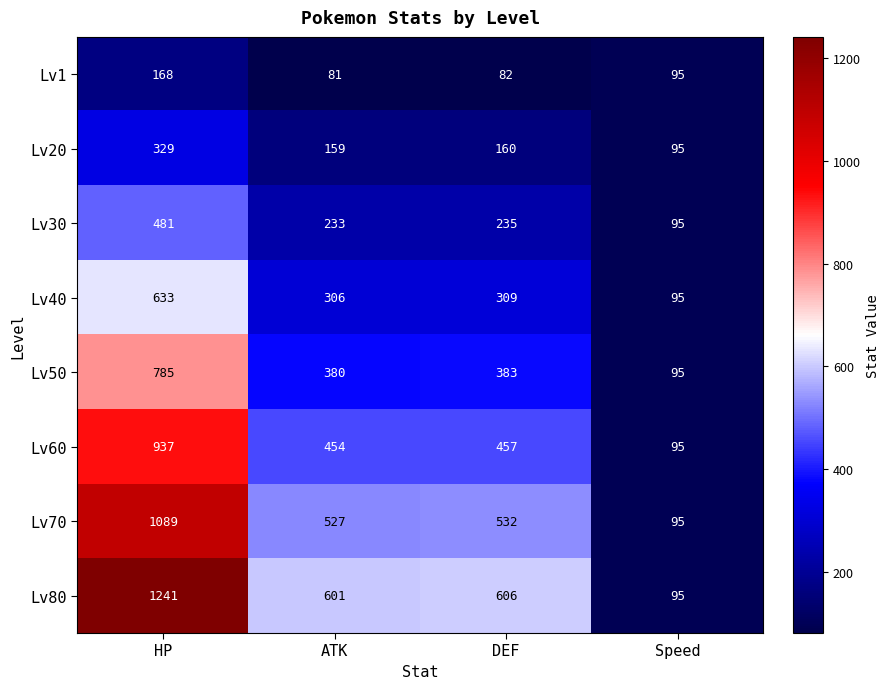

What is the sum of the Lv80 values at HP and ATK?

1842